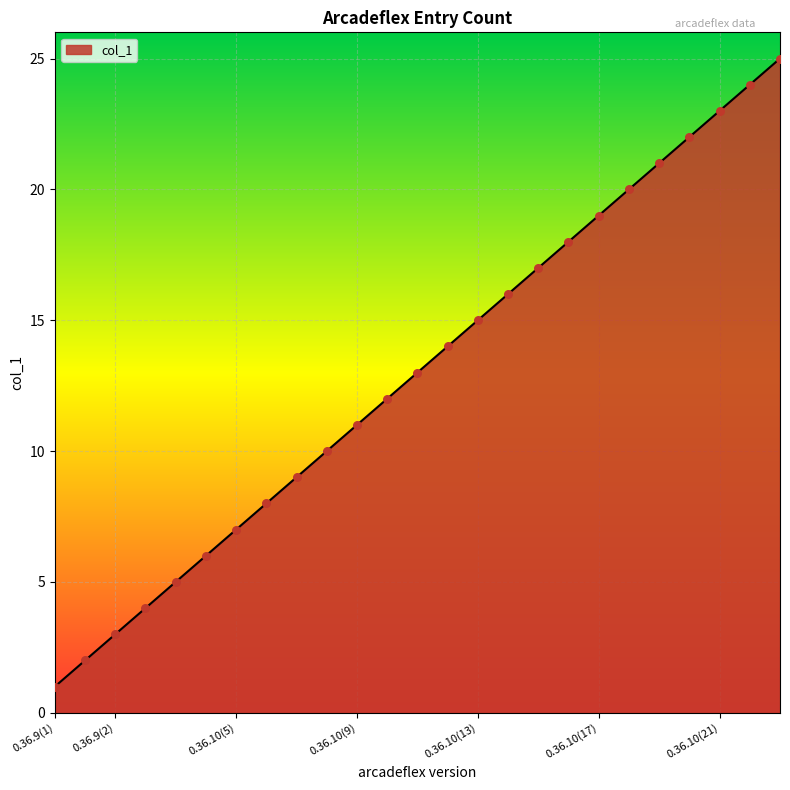

What is the greatest value displayed?

25